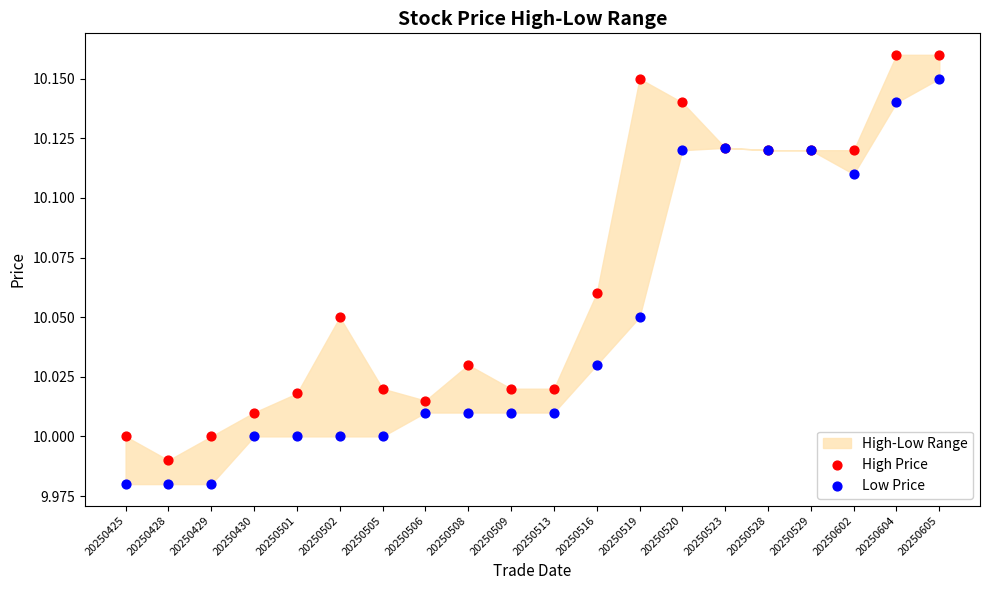

Which series reaches the minimum Y coordinate?

Low Price